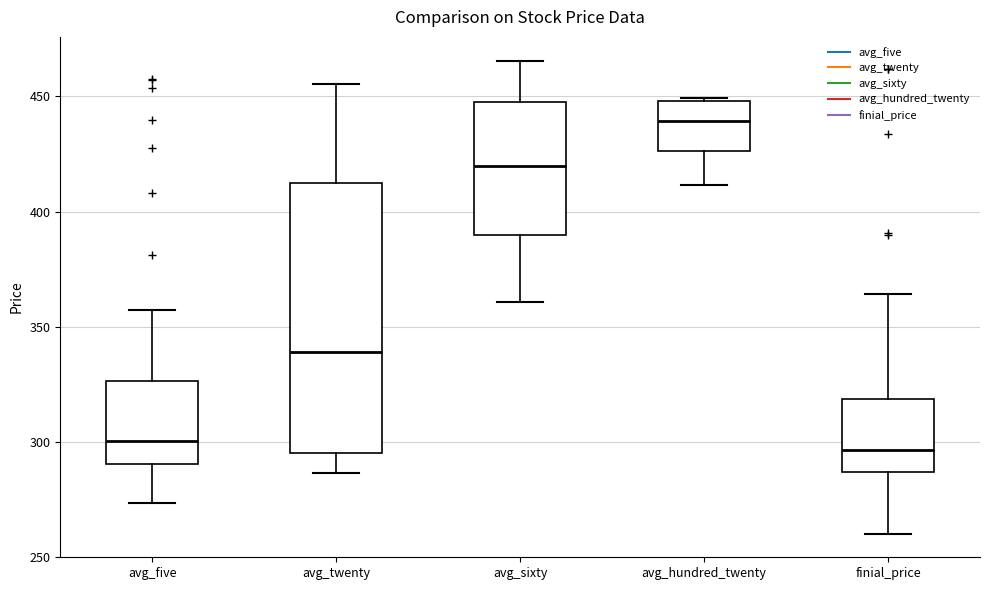

Comparing the boxes themselves (not the whiskers), which one is the tallest?

avg_twenty